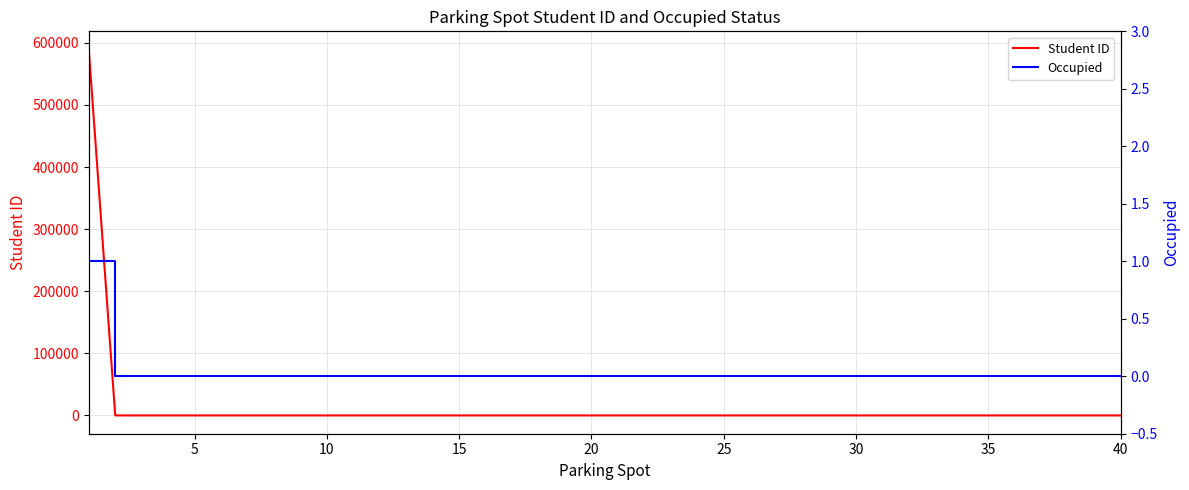

What is the highest value of the Student ID series?

589090